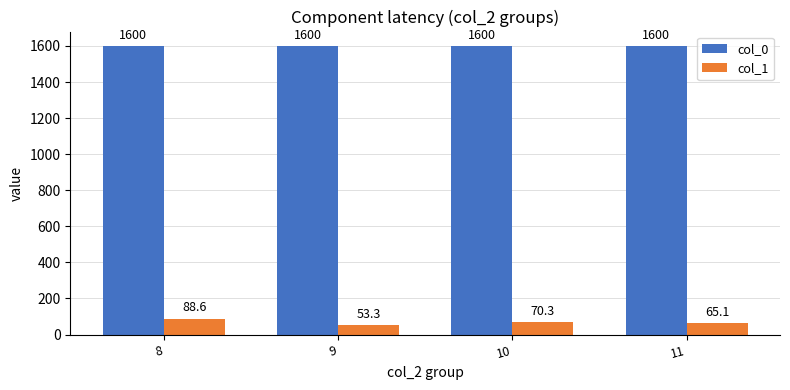

The value of col_1 at 9 is 53.3. True or false?

True